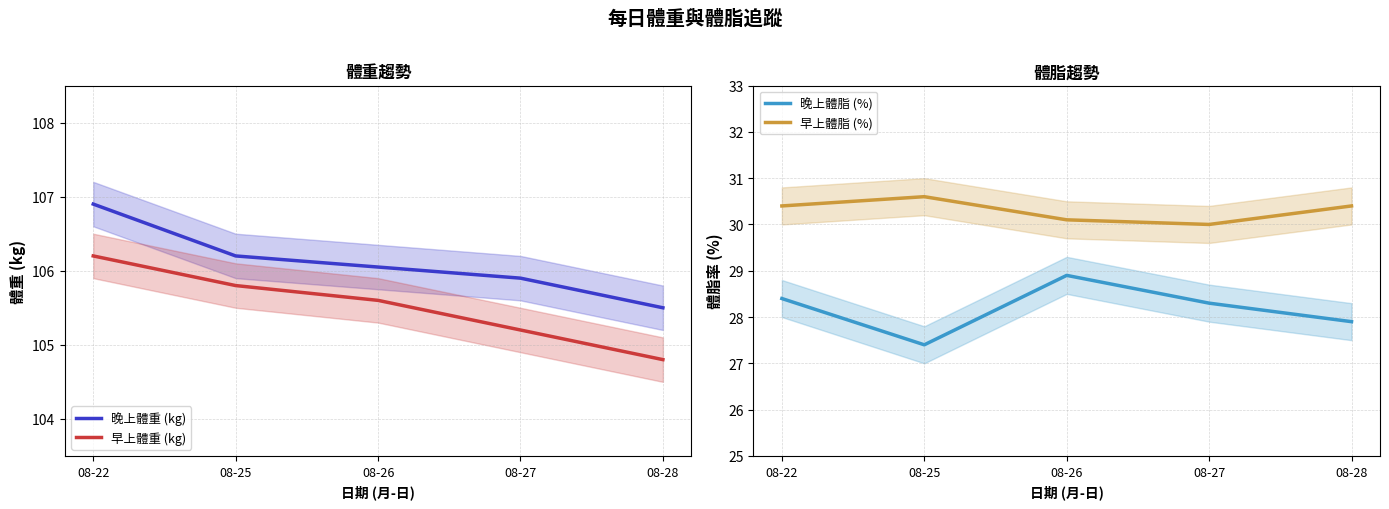

True or false: 早上體重 (kg) and 晚上體重 (kg) cross at least once.

False